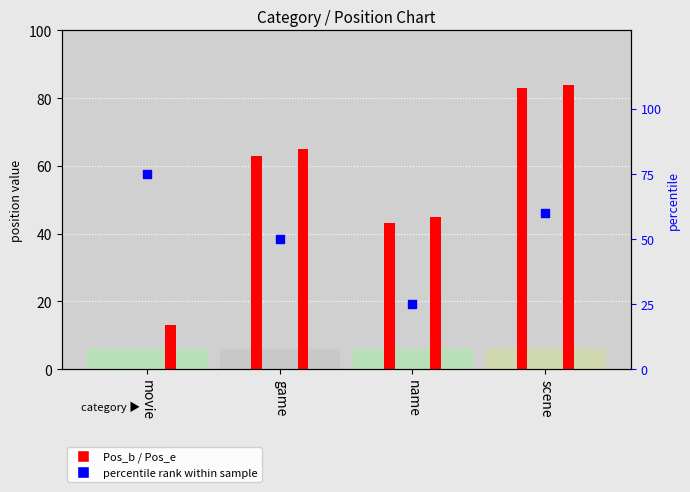

What is the change in value from movie to scene?

-15